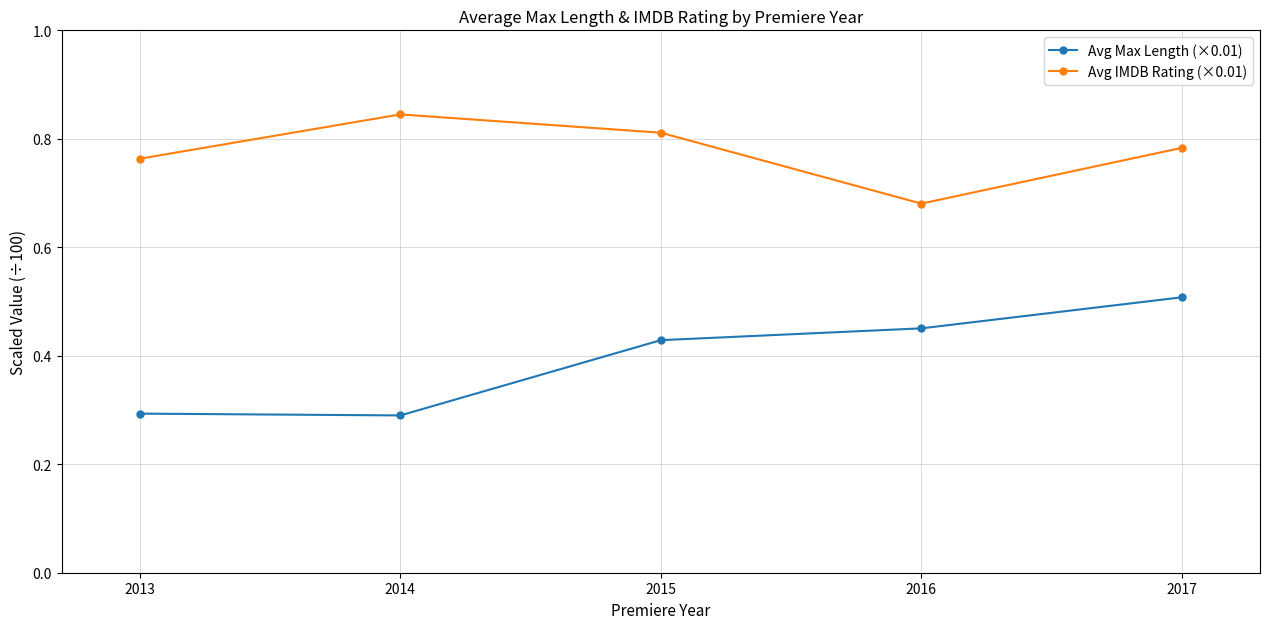

How many Avg IMDB Rating (×0.01) values are between 0 and 1?

5